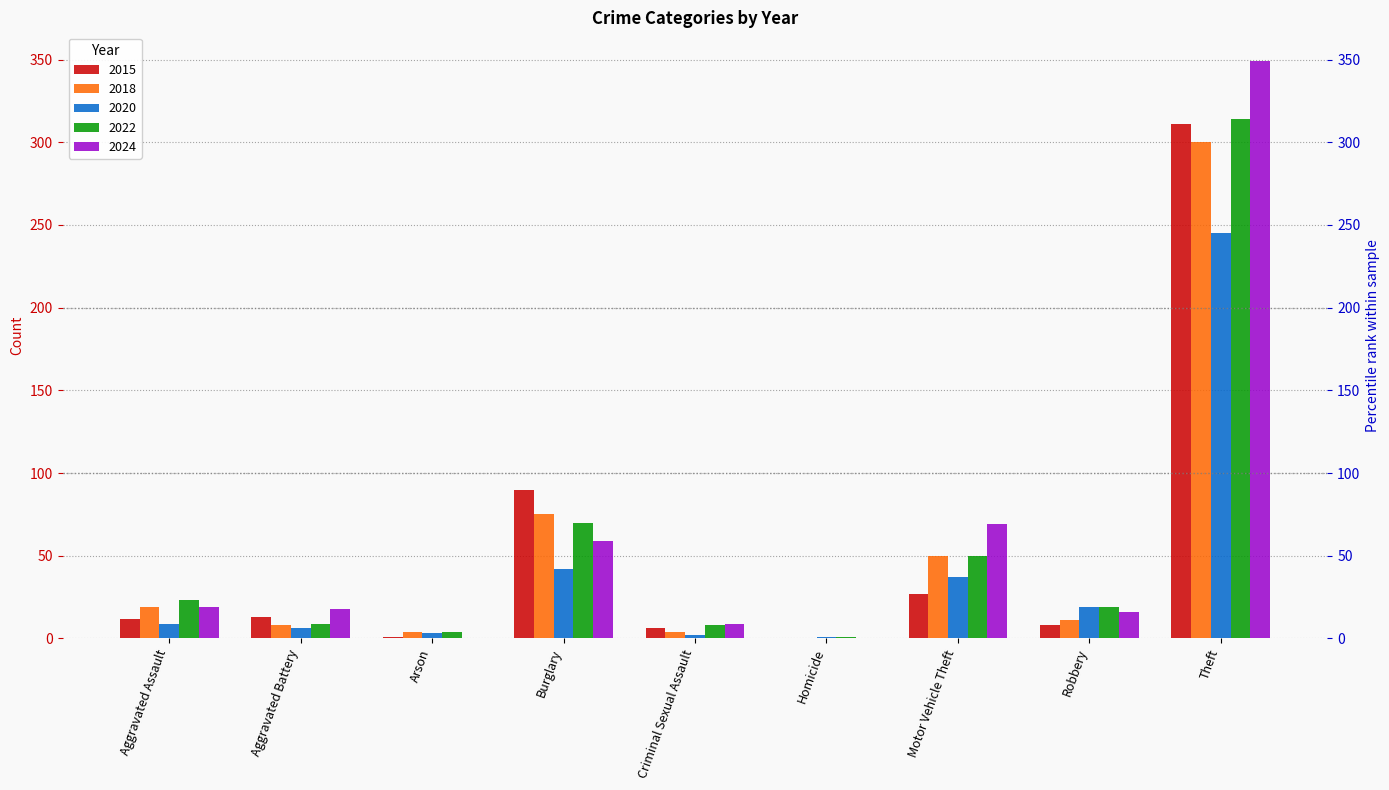

How many data points does each series have?

9